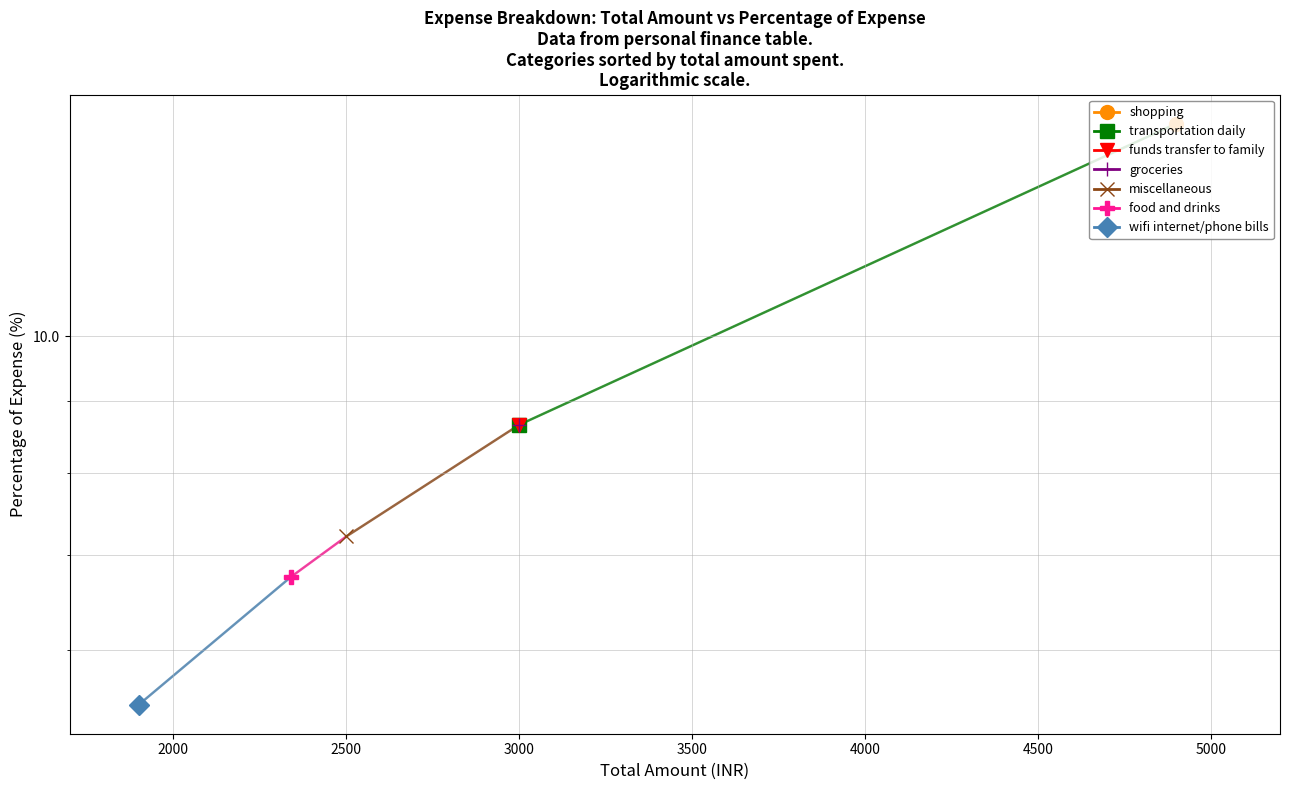

Is this an area chart (filled region under the line)?

No